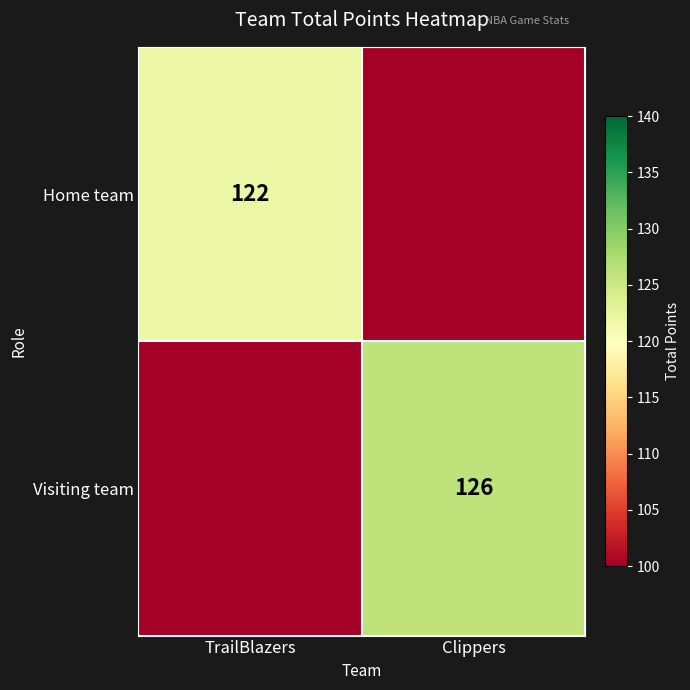

The Home team series shows 209 at TrailBlazers. True or false?

False